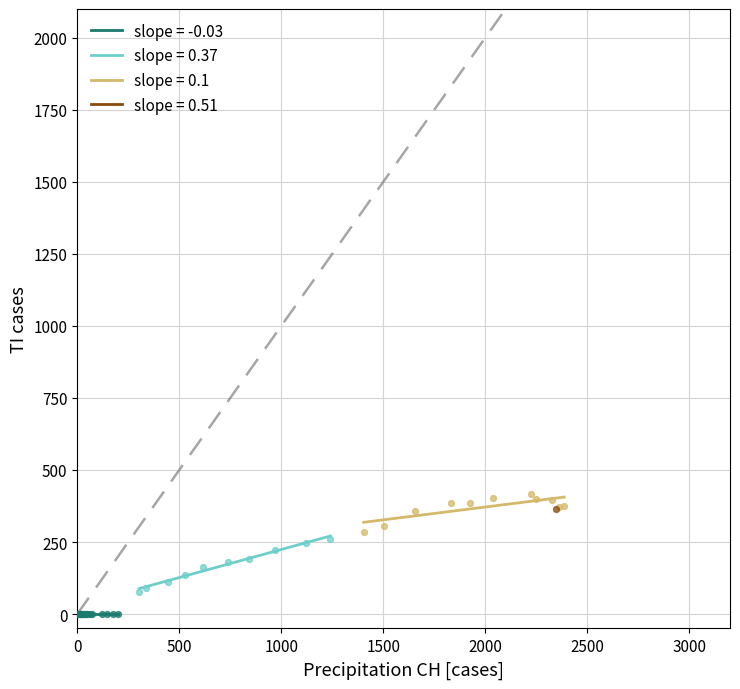

What are all the series names shown in the legend?

slope = -0.03, slope = 0.37, slope = 0.1, slope = 0.51